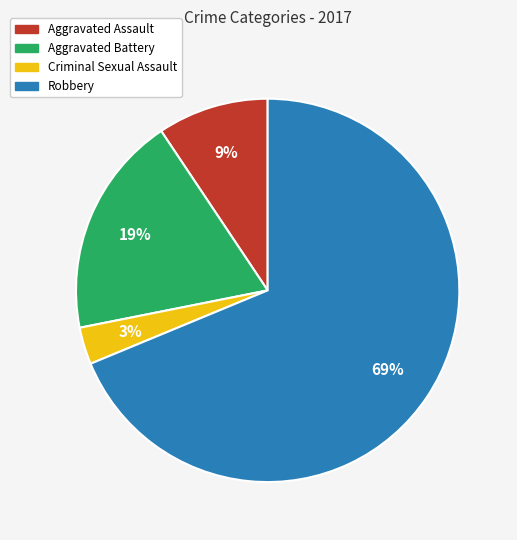

The Aggravated Battery slice represents 19% of the pie. True or false?

True